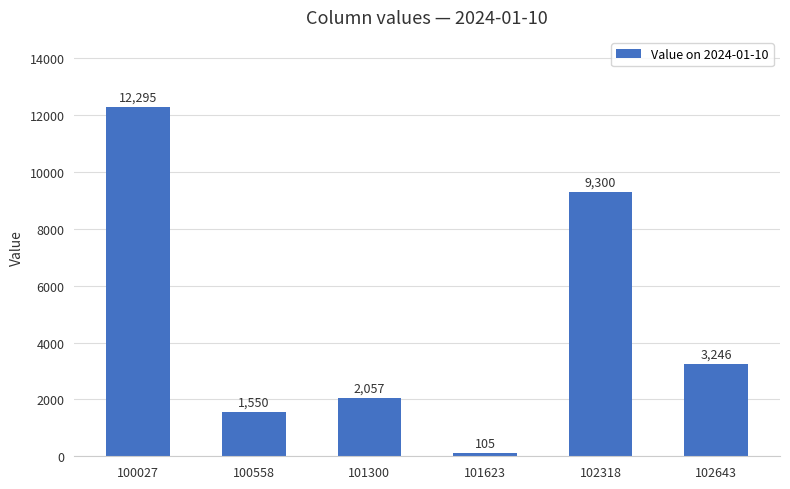

What is the sum of the values at 100558 and 102643?

4796